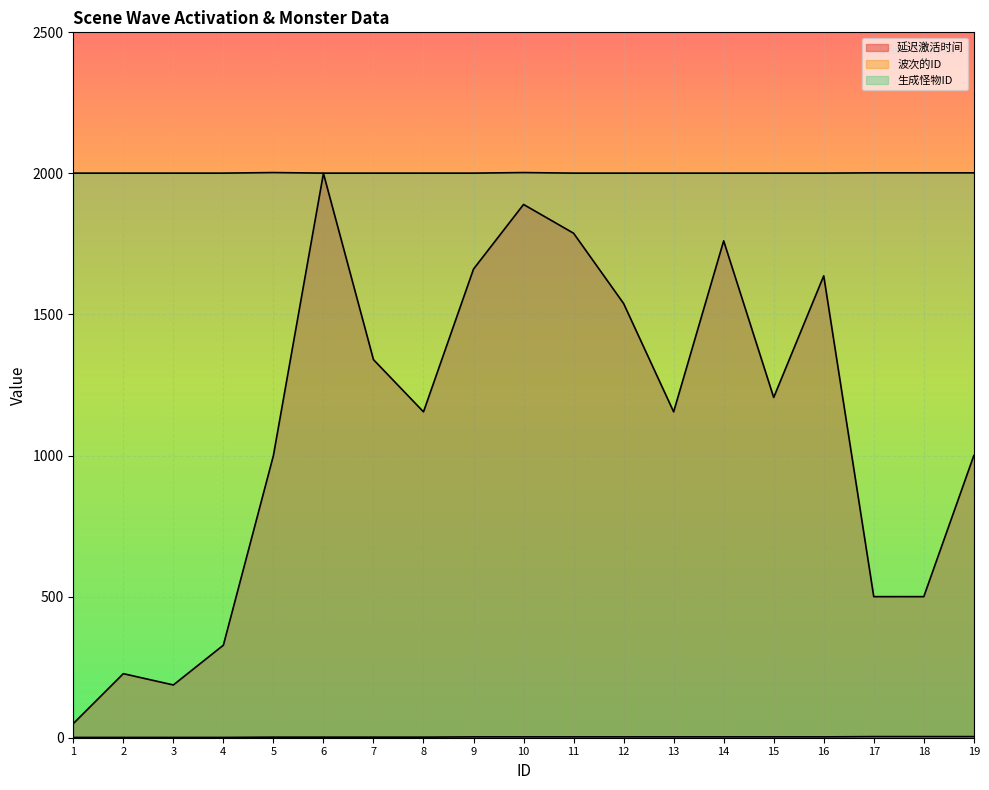

At which category does 延迟激活时间 reach its first local valley?

3